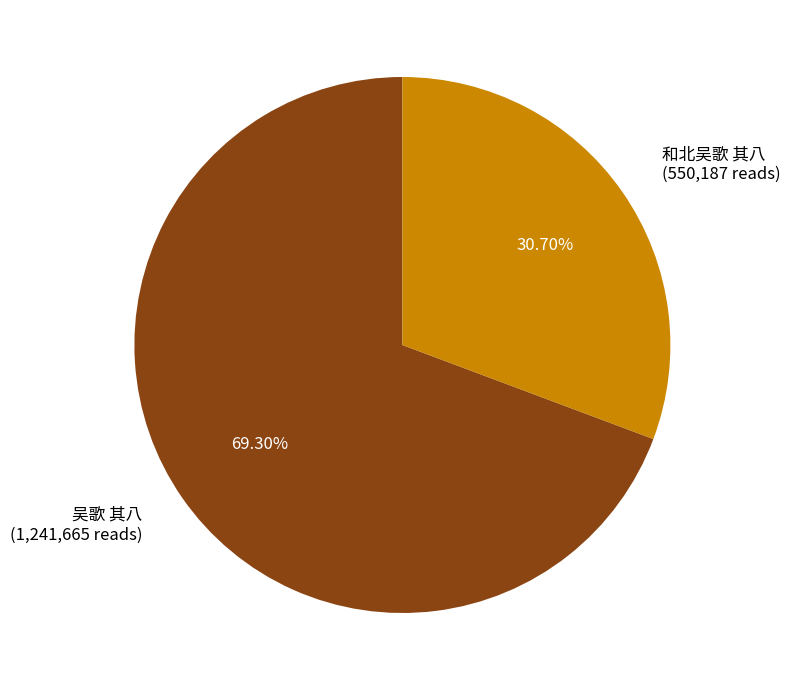

Combined, what portion of the pie is 吴歌 其八 and 和北吴歌 其八?

100.0%